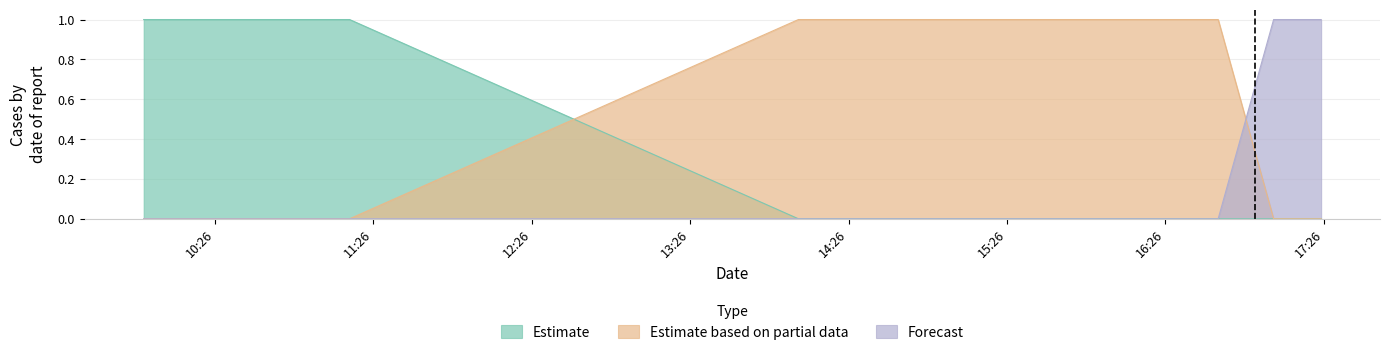

True or false: Forecast and Estimate cross at least once.

False